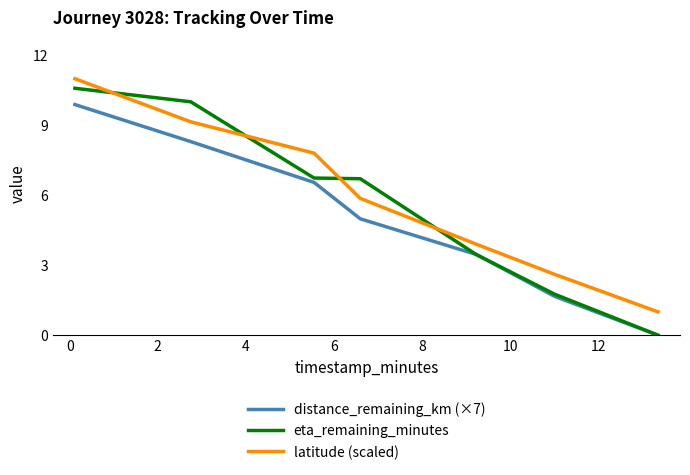

Does the chart display data point markers on the line(s)?

No